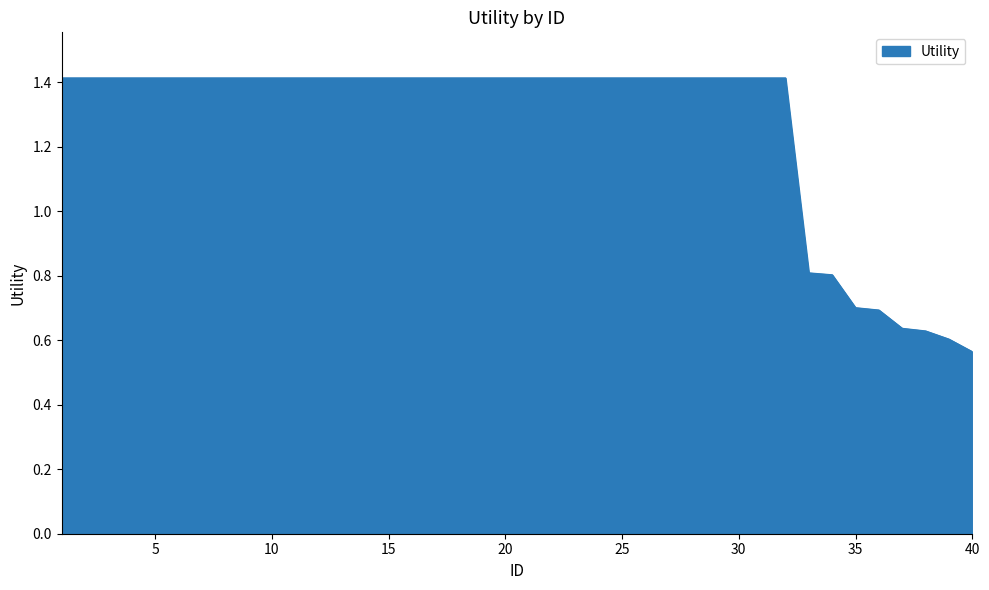

What is the difference between the second highest and second lowest values?

0.8